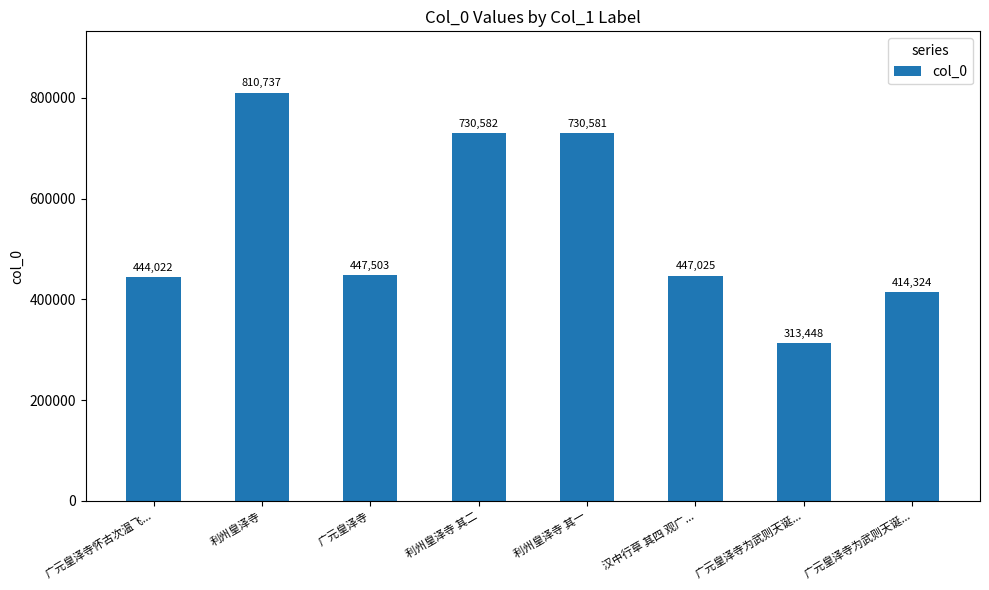

What is the change in value from 利州皇泽寺 to 利州皇泽寺 其二?

-80155